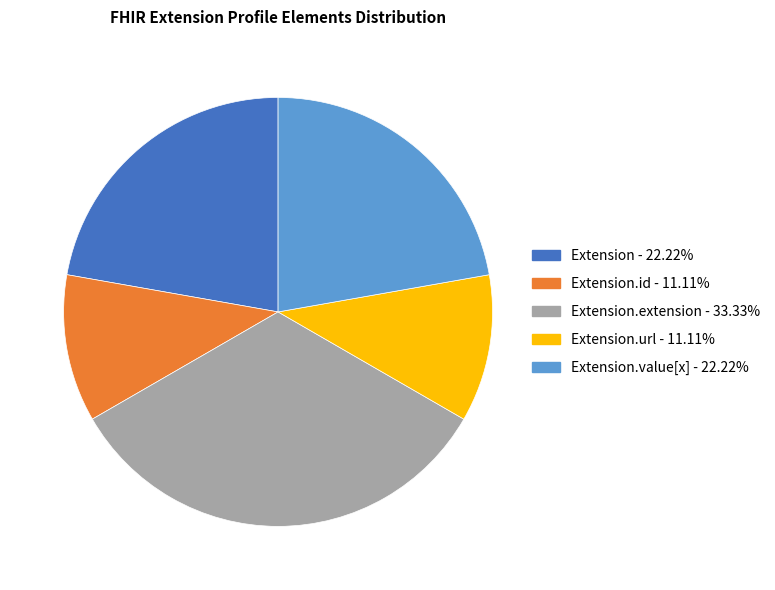

How many segments does this pie chart have?

5